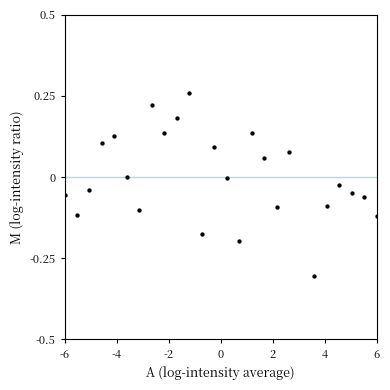

What is the range of Y values (max minus min)?

0.6